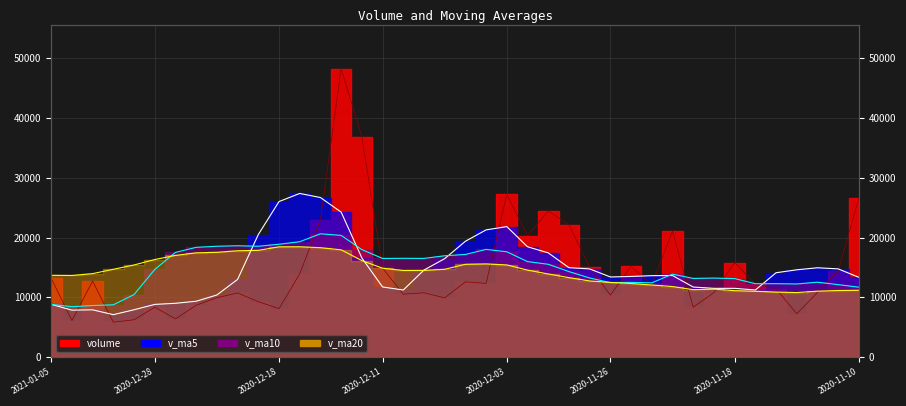

Reading right to left, extract all data points from this chart.

volume: 26621.5	14427.8	10814.0	7250.0	11446.0	12201.0	15820.8	10797.0	8349.0	21071.8	12076.0	15173.0	10372.0	15067.1	22113.0	24452.0	20275.5	27214.0	12336.0	12593.0	9913.9	10764.0	10523.0	14890.9	36860.4	48219.0	22939.2	13930.0	8110.0	9277.0	10733.5	9937.0	8683.0	6401.1	8349.8	6255.1	5849.8	12714.3	6123.0	13196.6
v_ma5: 13344.1	14759.9	14942.1	14605.5	14111.9	11227.8	11506.4	11503.0	11722.8	13647.9	13622.9	13493.4	13408.4	14752.0	14960.2	17435.4	18455.9	21824.3	21278.1	19374.1	16466.5	14564.2	11226.0	11737.0	16590.5	24251.5	26686.5	27367.9	26011.7	20495.0	12997.9	10397.5	9348.1	9006.3	8820.9	7925.2	7107.8	7914.0	7858.4	8827.8
v_ma10: 11697.7	12126.0	12529.6	12240.6	12286.0	12285.9	13133.1	13222.5	13164.1	13879.9	12425.3	12499.9	12455.7	13237.4	14304.1	15529.2	15974.6	17616.3	18015.0	17167.2	16951.0	16510.1	16525.2	16507.5	17982.3	20359.0	20625.3	19297.0	18874.3	18542.8	18624.7	18542.0	18358.0	17509.0	14658.0	10461.6	8752.6	8631.0	8432.4	8824.3
v_ma20: 11173.7	11143.1	11030.2	10798.2	10875.4	11017.9	11115.8	11374.1	11283.5	11807.3	12061.5	12312.9	12492.6	12739.0	13295.0	13907.5	14553.9	15419.4	15589.6	15523.5	14688.1	14505.0	14490.4	14872.5	16143.2	17944.1	18300.0	18456.6	18444.7	17855.0	17787.8	17526.0	17441.6	17008.3	16320.1	15410.3	14689.0	13964.0	13653.4	13683.5